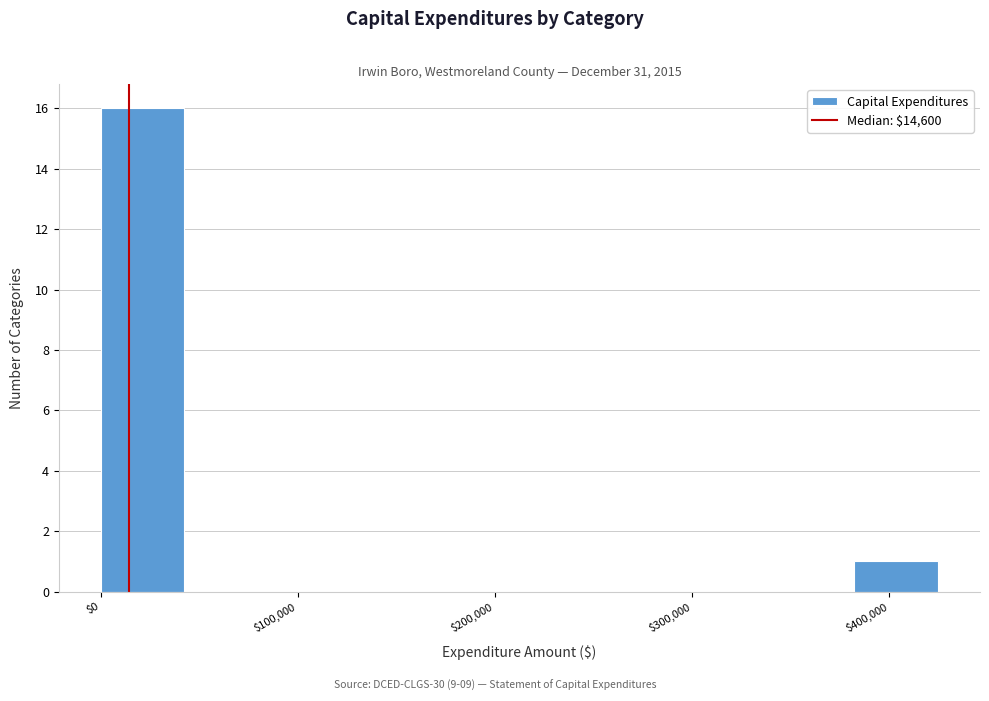

How tall is the bar that spans 0 to 40000 on the x-axis? Neither the bar edges nor the heights are printed on the chart, so give them approximately, as read against the axes.

16